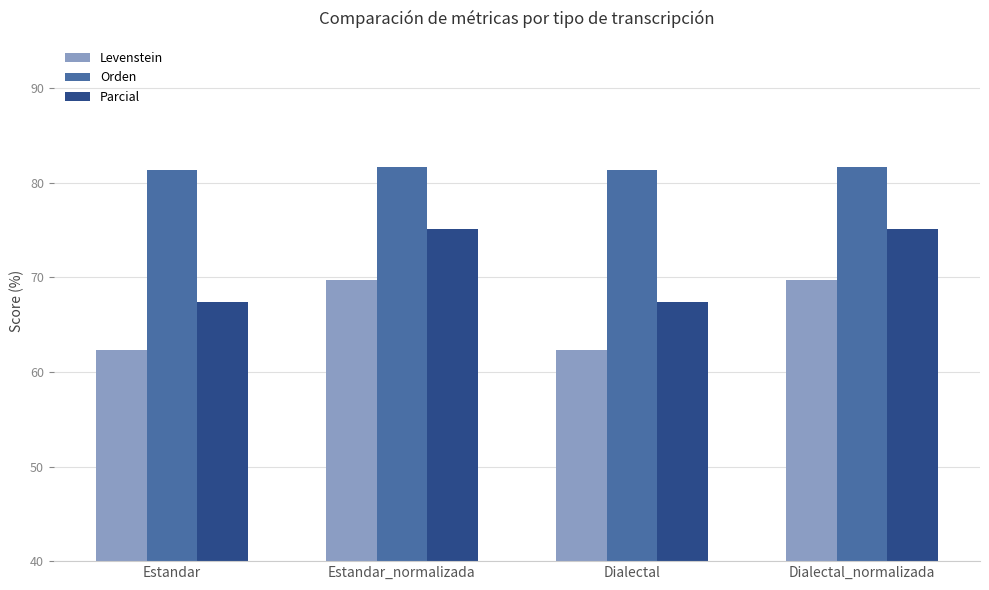

Count the Orden values in the range 81 to 82.

4